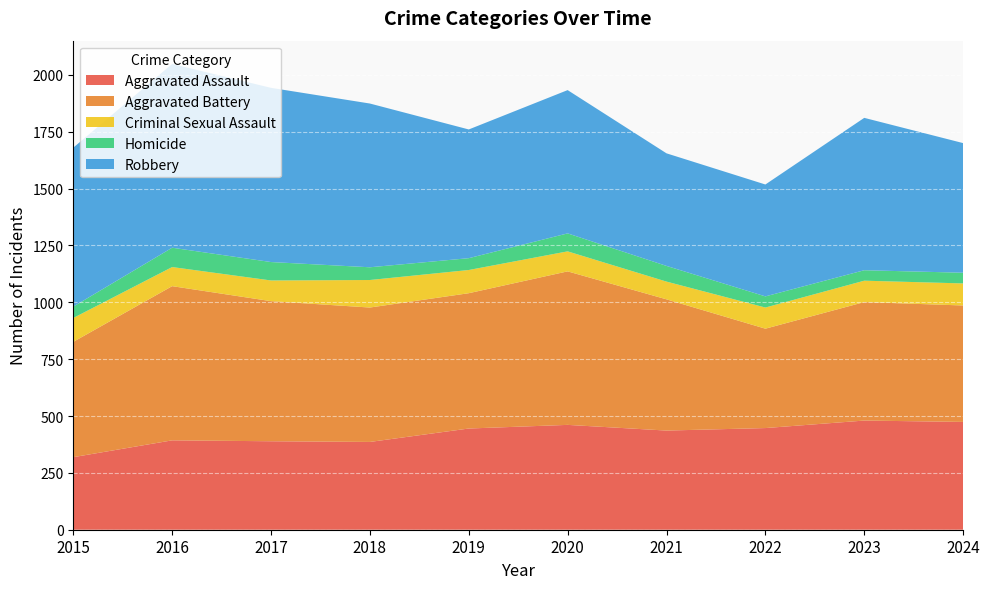

Reading left to right, list all the values displayed in this chart.

Aggravated Assault: 319	393	389	386	445	461	436	447	480	474
Aggravated Battery: 507	678	616	591	595	675	577	437	521	512
Criminal Sexual Assault: 105	84	91	121	102	88	78	93	94	97
Homicide: 50	85	81	56	52	79	69	49	46	47
Robbery: 699	808	766	720	566	630	495	492	670	570